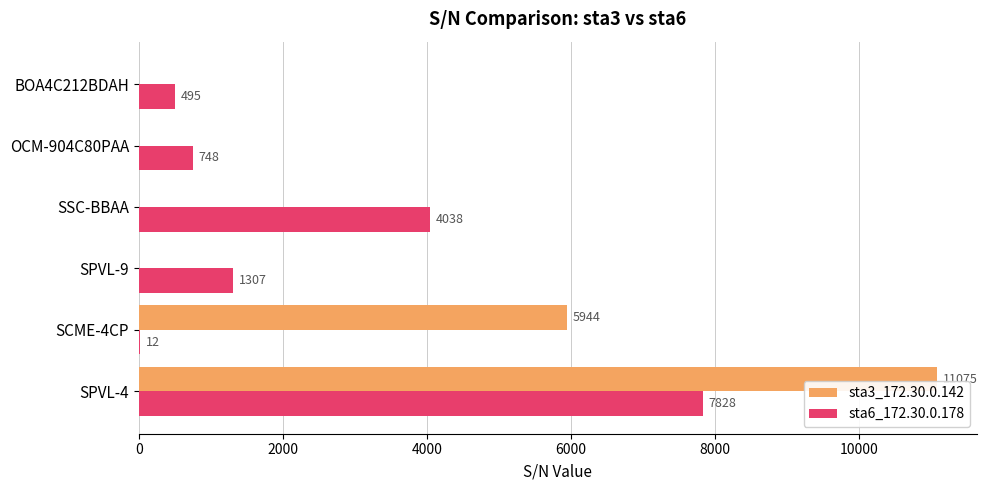

What is the sum of all sta6_172.30.0.178 values?

14428